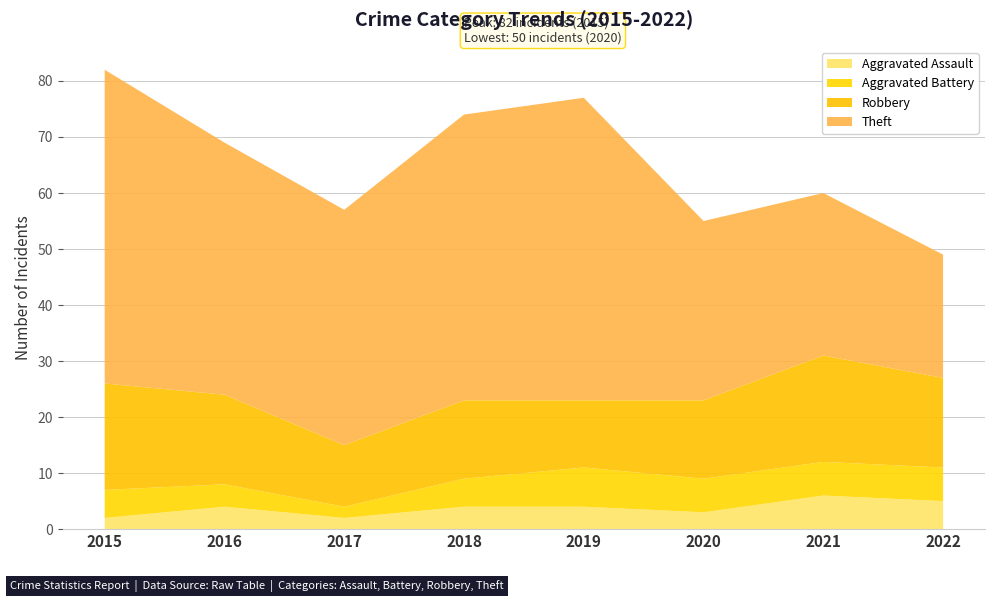

Reading right to left, list all the values displayed in this chart.

Aggravated Assault: 5	6	3	4	4	2	4	2
Aggravated Battery: 6	6	6	7	5	2	4	5
Robbery: 16	19	14	12	14	11	16	19
Theft: 22	29	32	54	51	42	45	56
Total: 50	60	56	77	74	59	70	82